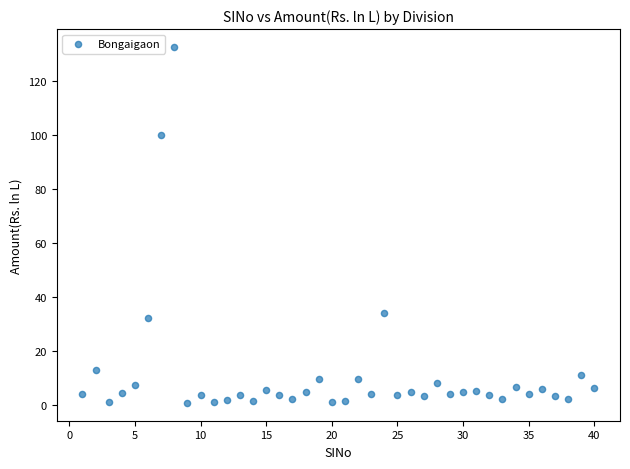

What is the range of Y values (max minus min)?

131.8